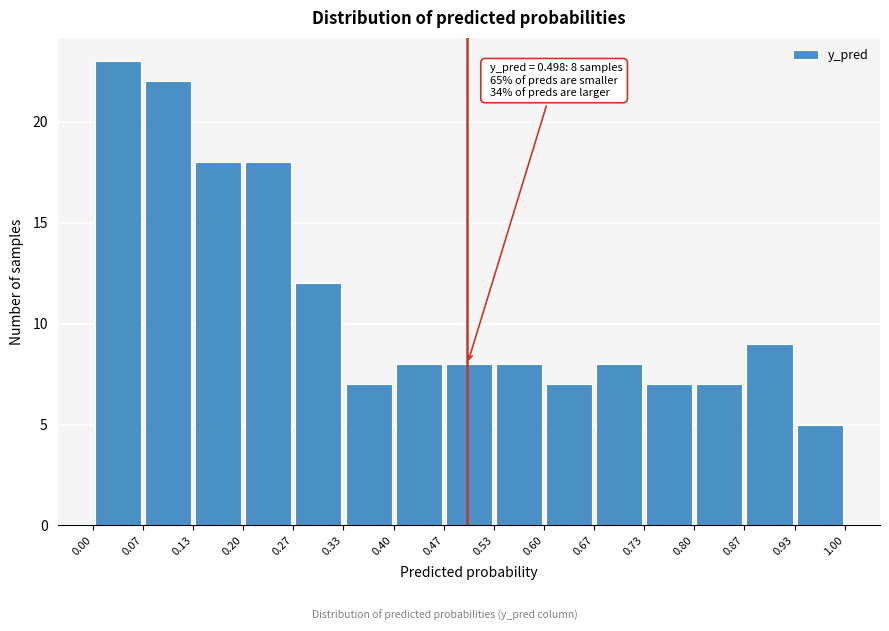

Over which range of the x-axis is the bar tallest?

0.00 to 0.07